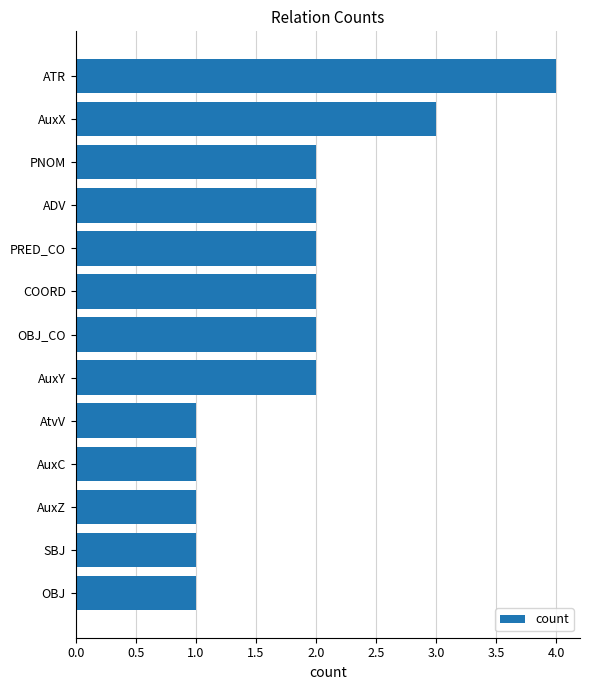

What is the ratio of the value at OBJ to the value at AuxY?

0.5